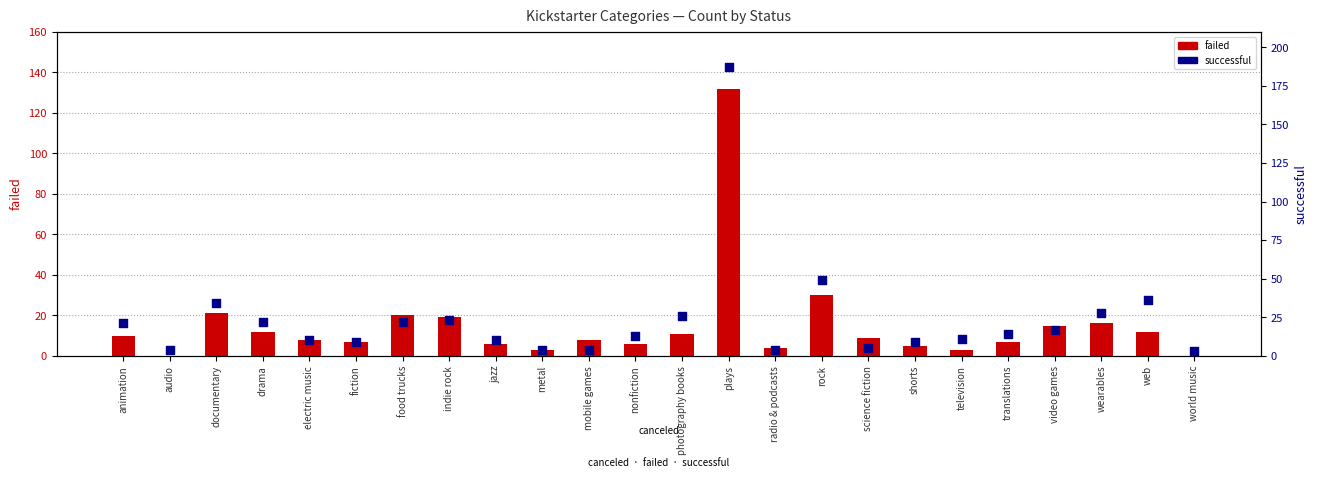

What are all the series names shown in the legend?

failed, successful